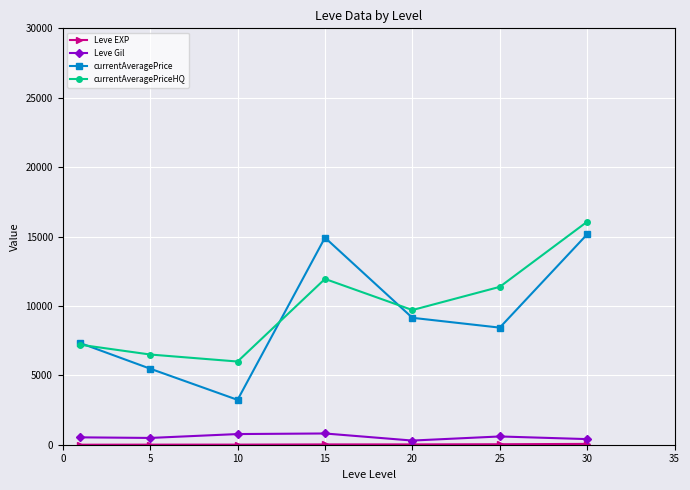

True or false: currentAveragePrice and Leve Gil cross at least once.

False